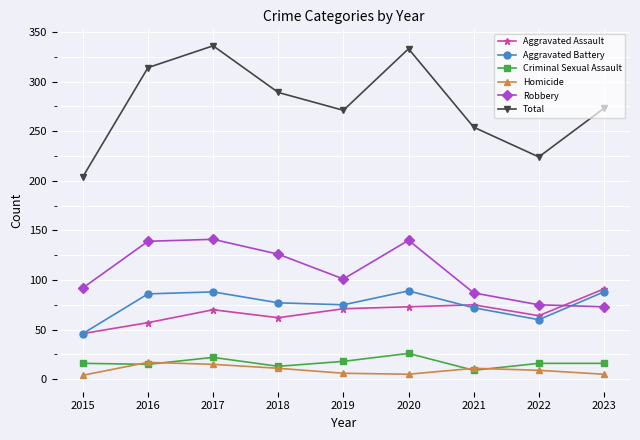

What is the difference between the maximum and minimum values in the Criminal Sexual Assault series?

17